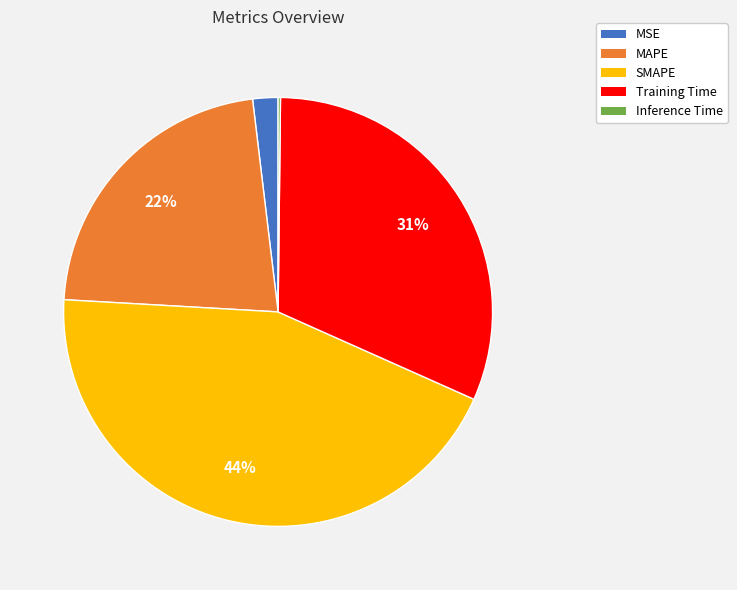

Which slice is the largest?

SMAPE